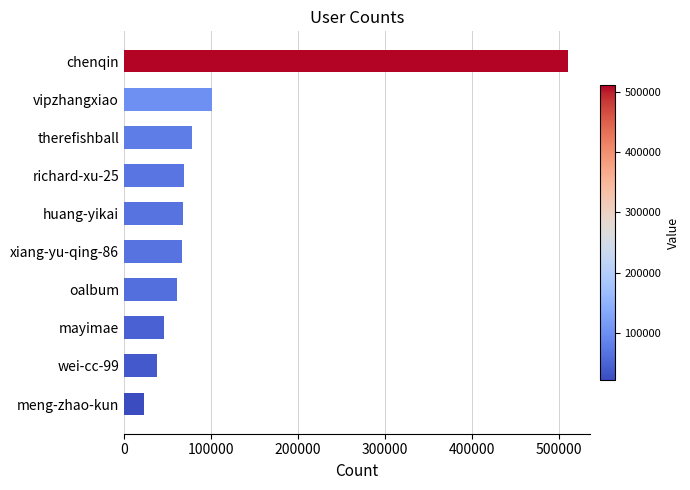

What is the difference between the second highest and second lowest values?

62787